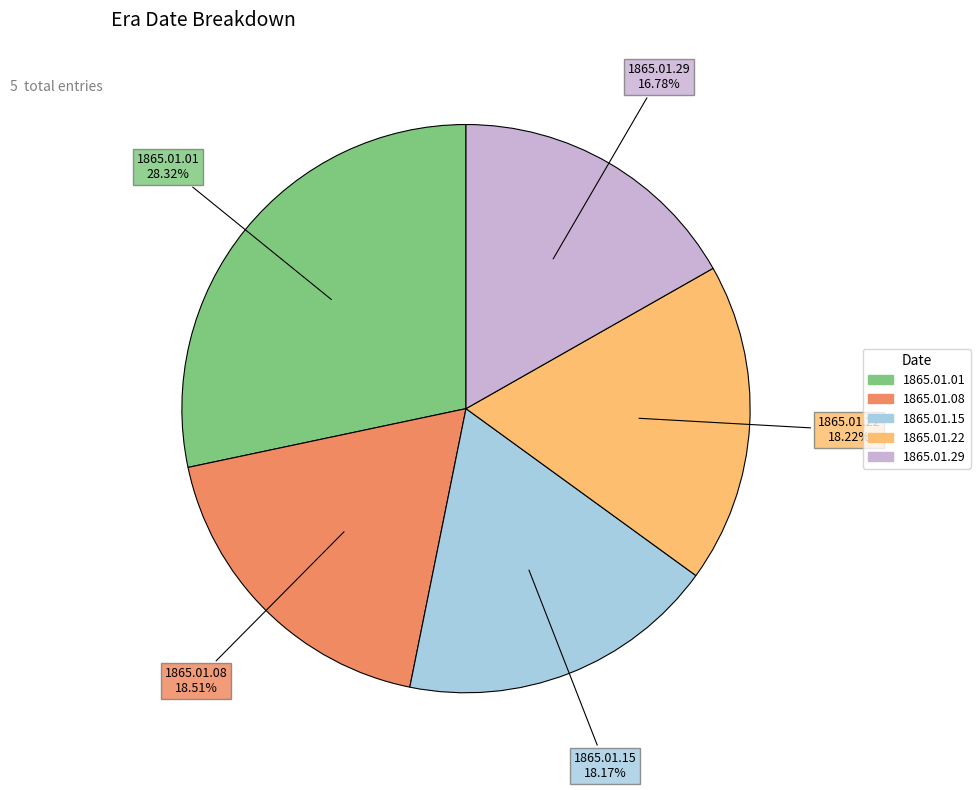

Is there a majority slice in this chart?

No